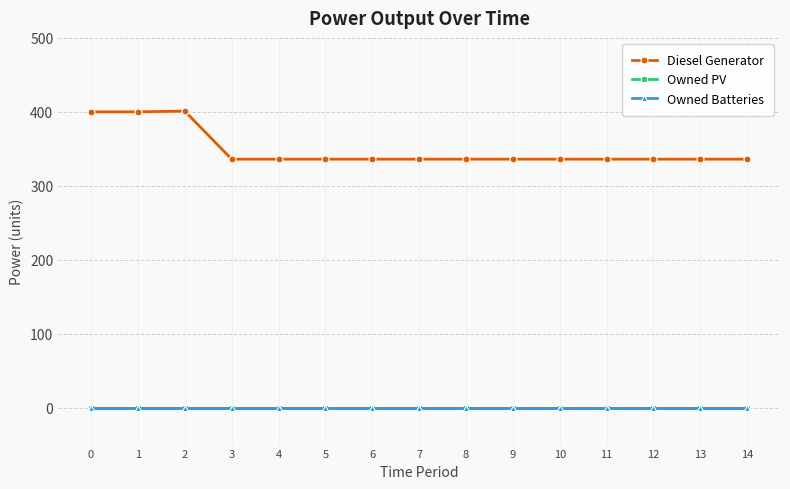

What is the spread (max minus min) of values at 9?

336